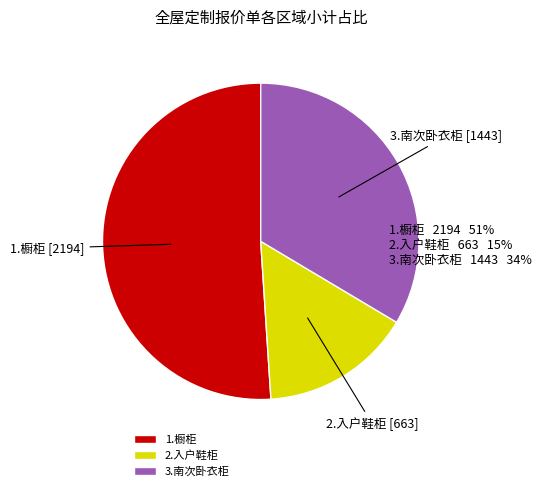

Do 1.橱柜 and 3.南次卧衣柜 together represent more than half of the pie?

Yes